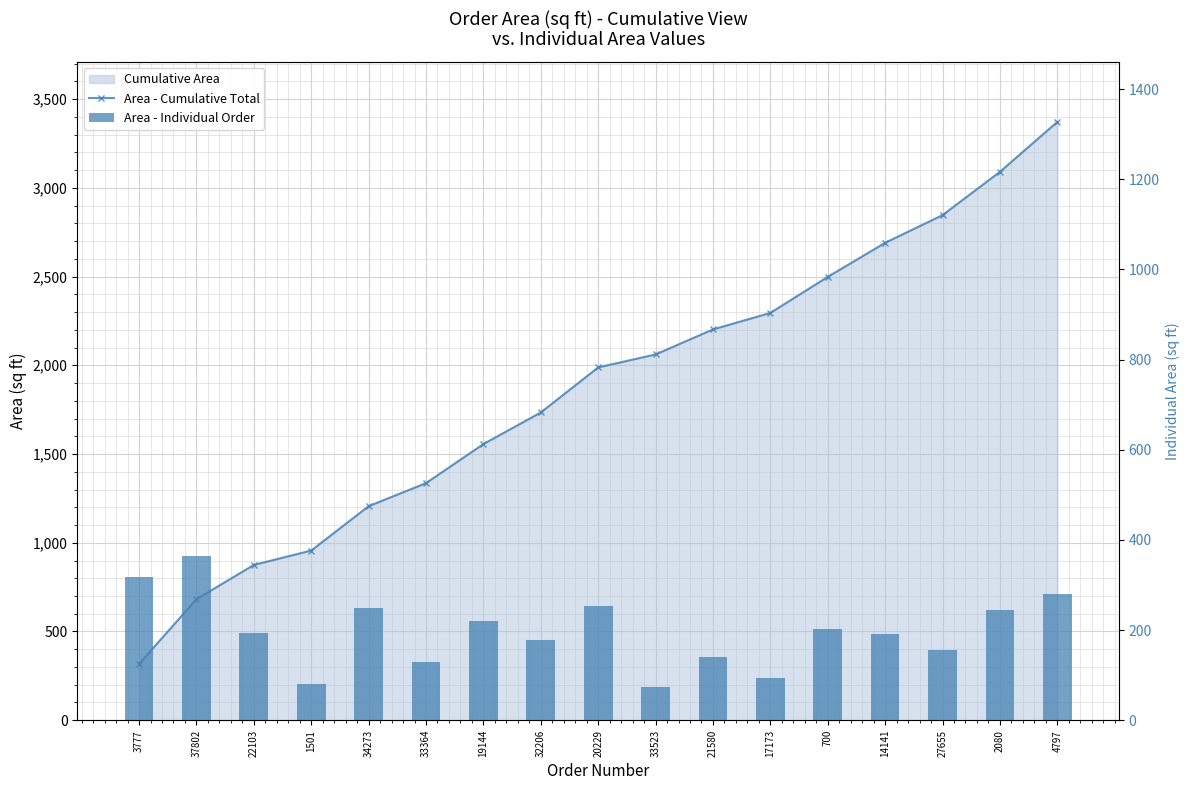

Is the value of Area - Individual Order at 20229 greater than the value of Area - Cumulative Total at 34273?

No